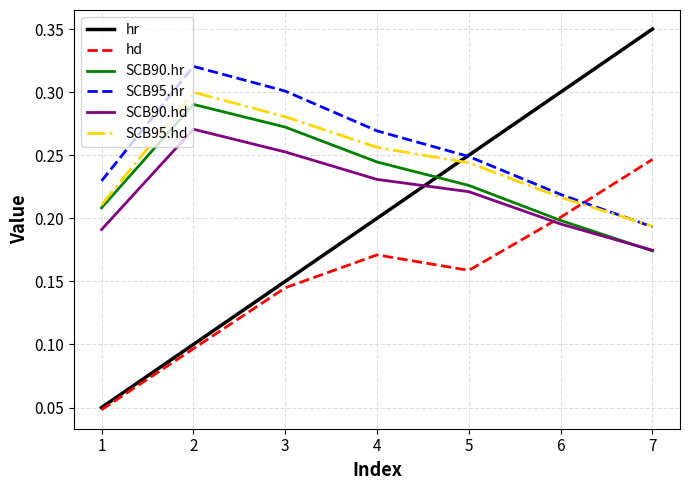

Is this an area chart (filled region under the line)?

No